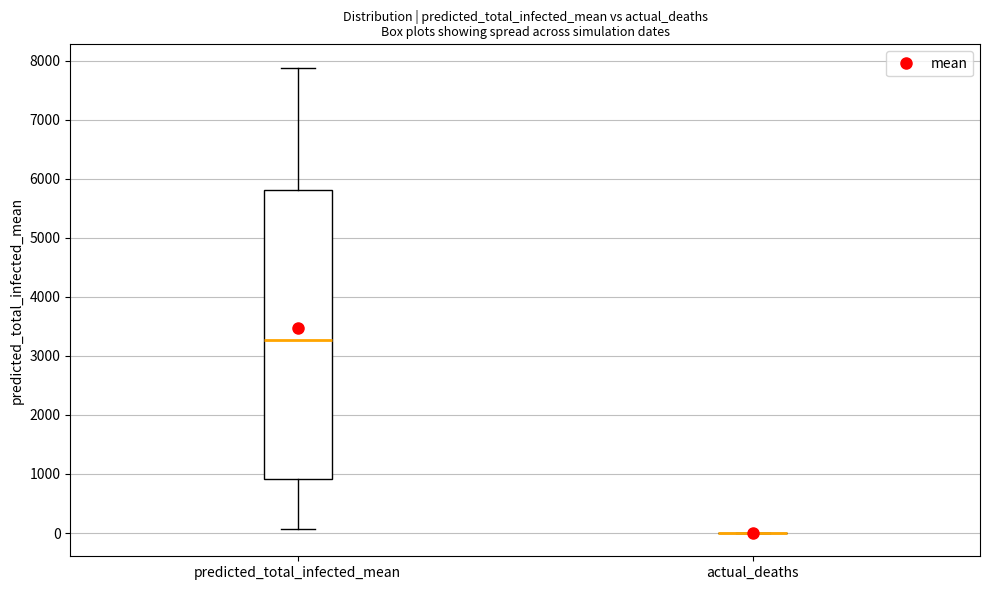

Comparing the boxes themselves (not the whiskers), which one is the tallest?

predicted_total_infected_mean